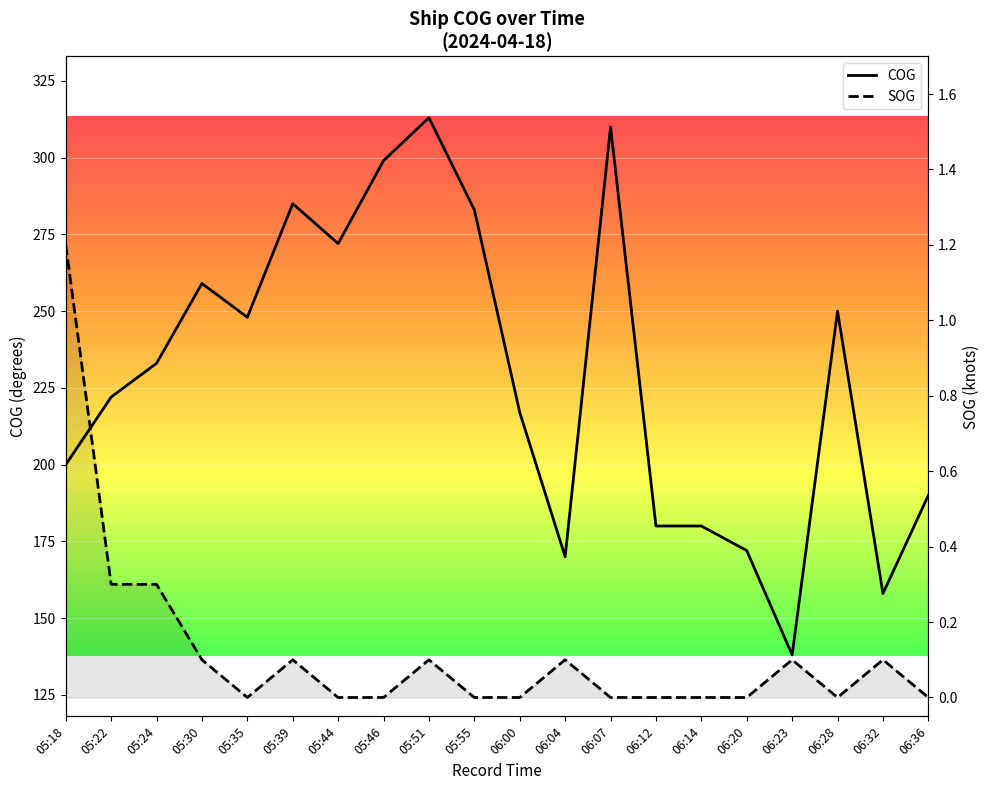

Which series has the largest total across all categories?

COG